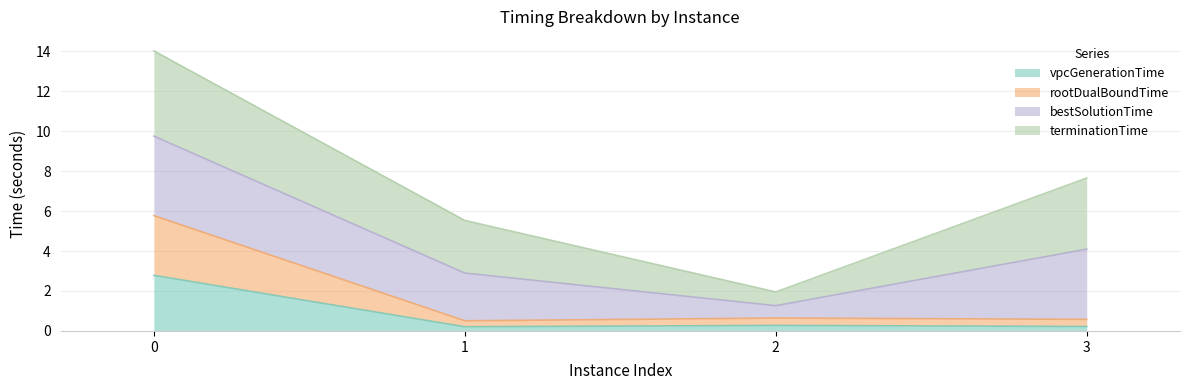

Read the rootDualBoundTime value at 1.

0.5